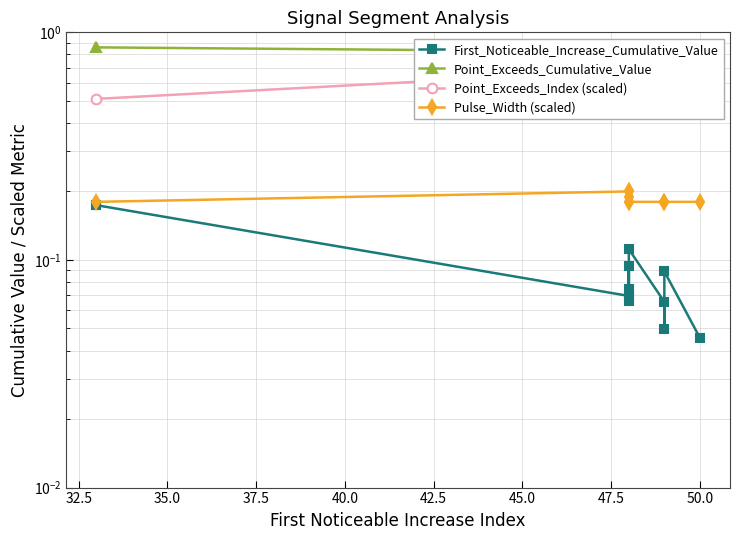

How many lines are shown in the chart?

4